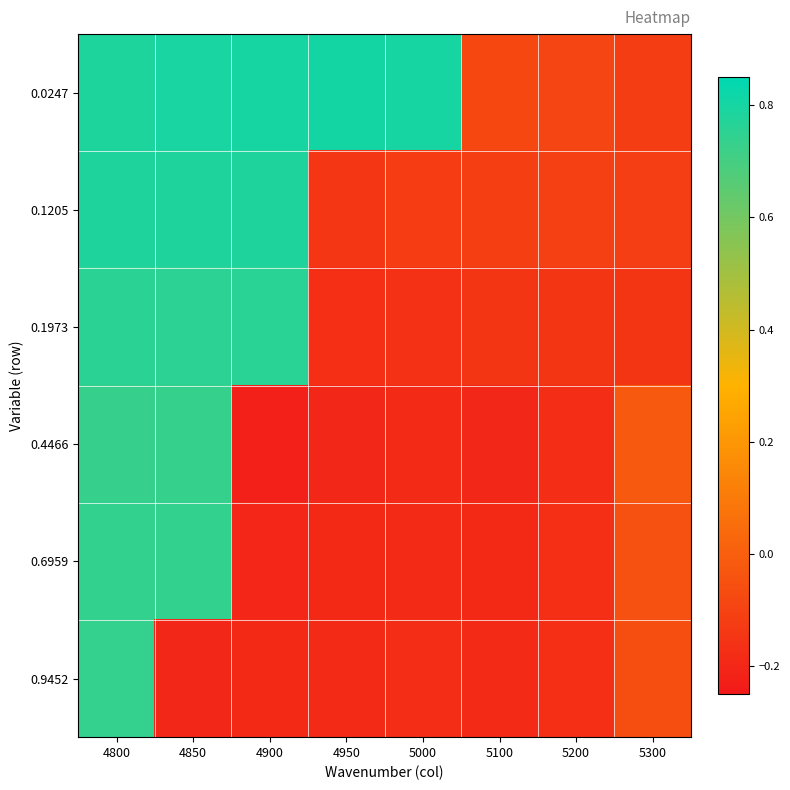

Reading left to right, what are all the values shown in this chart?

0.0247: 4800=0.8	4850=0.8	4900=0.8	4950=0.8	5000=0.8	5100=-0.1	5200=-0.1	5300=-0.1
0.1205: 4800=0.8	4850=0.8	4900=0.8	4950=-0.1	5000=-0.1	5100=-0.1	5200=-0.1	5300=-0.1
0.1973: 4800=0.8	4850=0.8	4900=0.8	4950=-0.2	5000=-0.2	5100=-0.1	5200=-0.1	5300=-0.2
0.4466: 4800=0.7	4850=0.7	4900=-0.2	4950=-0.2	5000=-0.2	5100=-0.2	5200=-0.2	5300=-0.0
0.6959: 4800=0.7	4850=0.7	4900=-0.2	4950=-0.2	5000=-0.2	5100=-0.2	5200=-0.2	5300=-0.0
0.9452: 4800=0.7	4850=-0.2	4900=-0.2	4950=-0.2	5000=-0.2	5100=-0.2	5200=-0.2	5300=-0.1